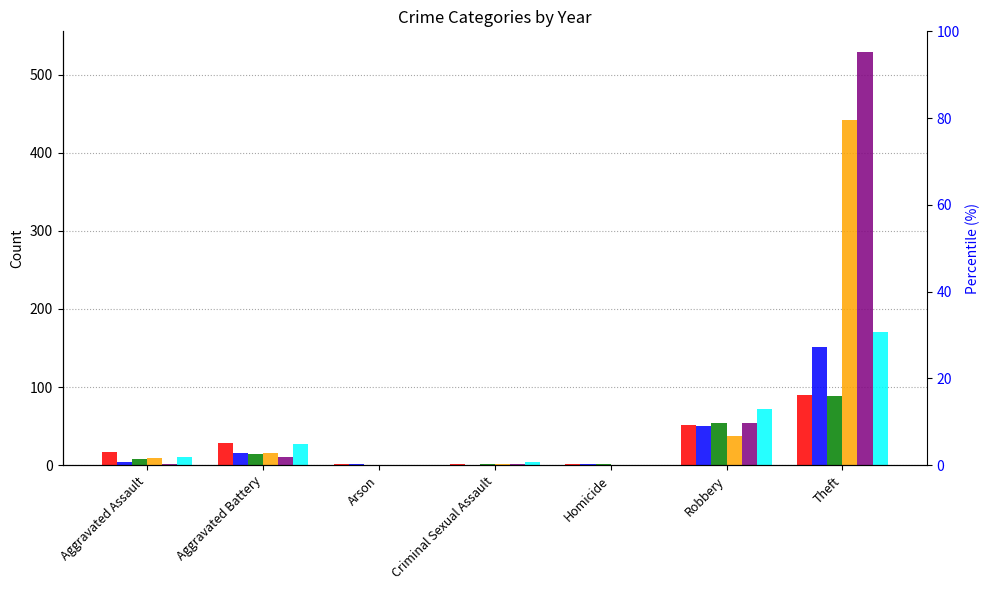

Is it true that 2017 equals 0 at Arson?

True